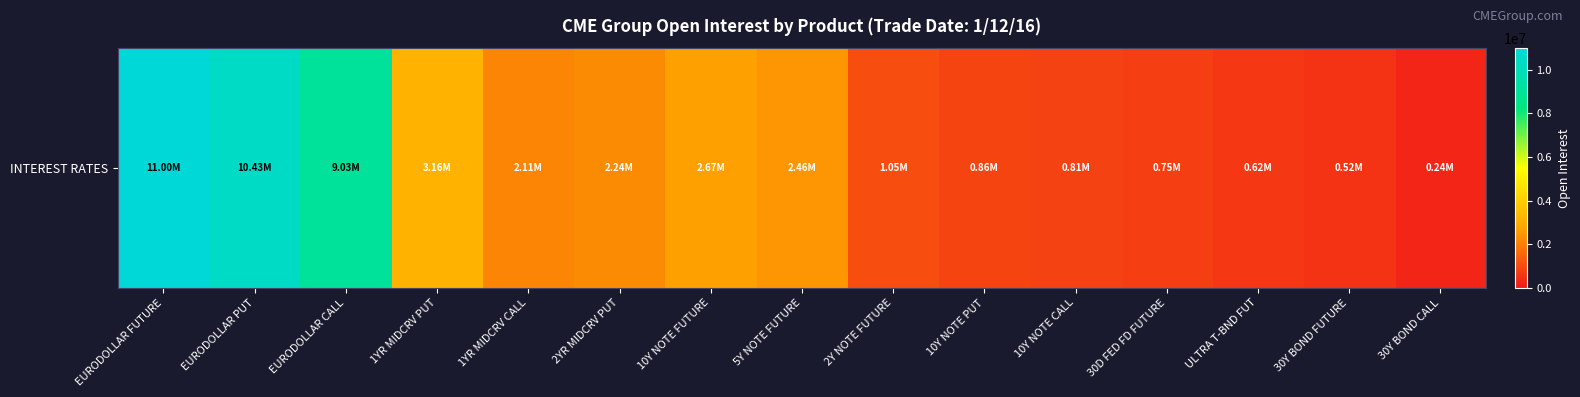

Reading left to right, transcribe all the data shown in this chart.

EURODOLLAR FUTURE=10996908	EURODOLLAR PUT=10433124	EURODOLLAR CALL=9029813	1YR MIDCRV PUT=3159877	1YR MIDCRV CALL=2112584	2YR MIDCRV PUT=2240814	10Y NOTE FUTURE=2672358	5Y NOTE FUTURE=2459739	2Y NOTE FUTURE=1045845	10Y NOTE PUT=855712	10Y NOTE CALL=810979	30D FED FD FUTURE=748557	ULTRA T-BND FUT=615275	30Y BOND FUTURE=516193	30Y BOND CALL=238077